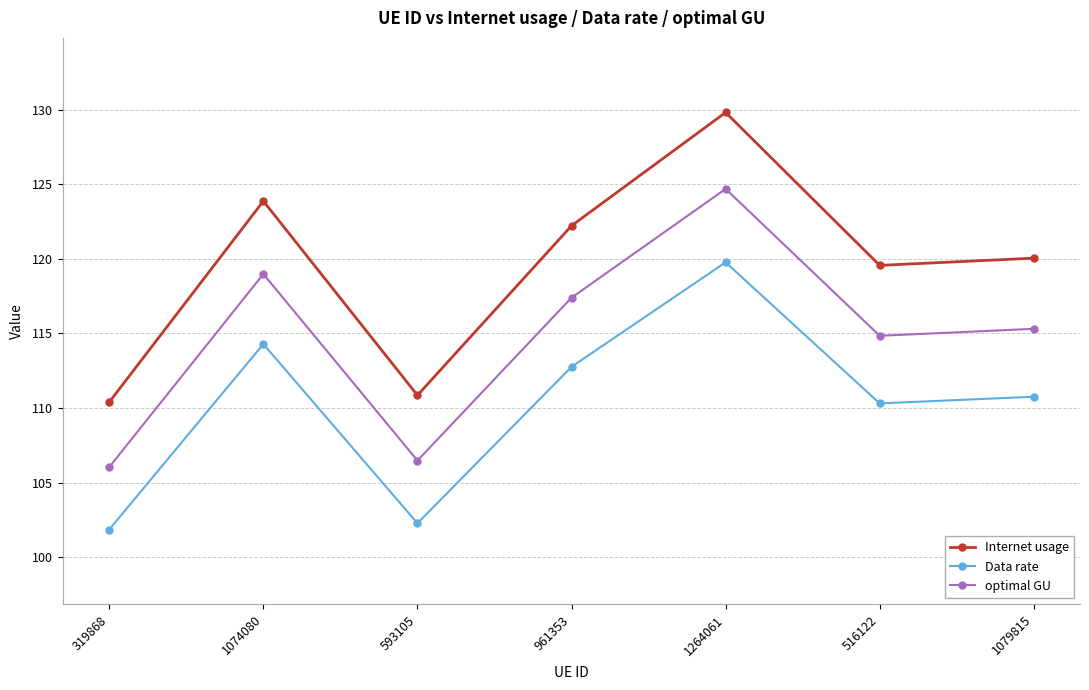

At which category does the chart reach its minimum across all series?

319868